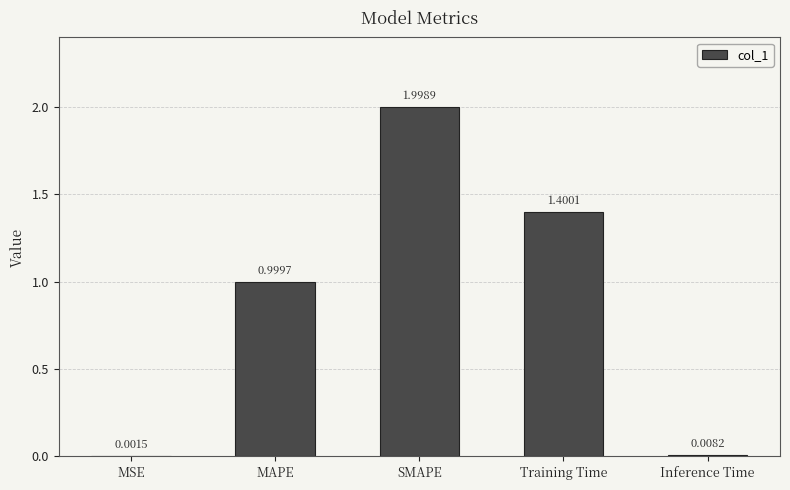

Which label corresponds to the largest value in the chart?

SMAPE